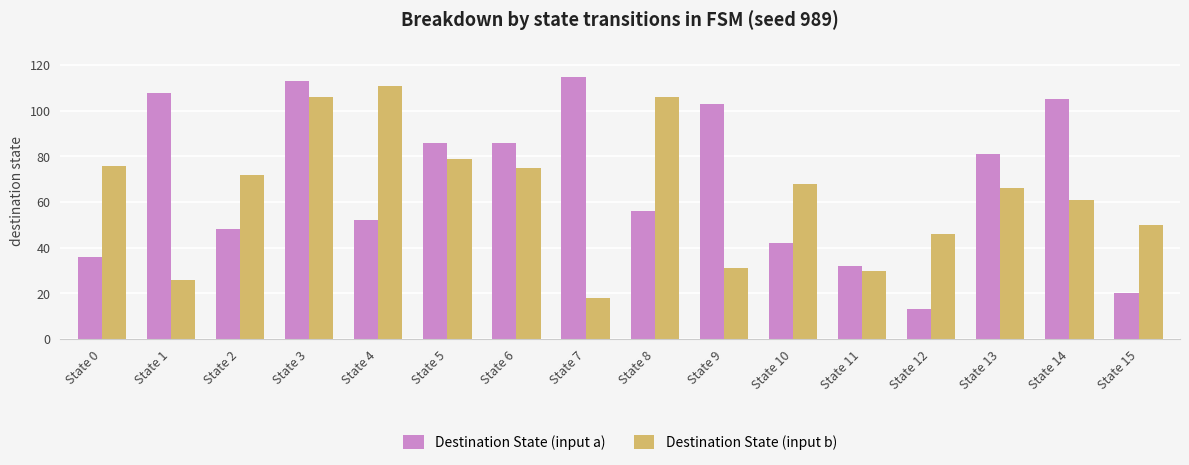

What is the value of the Destination State (input a) bar at the 8th from the left?

115